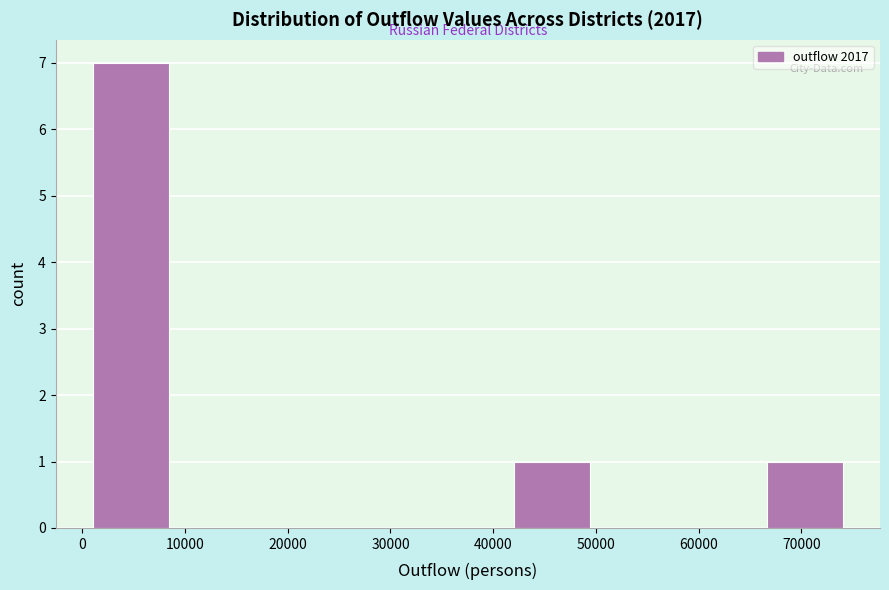

Reading left to right, list every bar in this chart as the range it spans on the x-axis followed by its height. Neither the bar edges nor the heights are printed on the chart, so give them approximately, as read against the axes.

1000 to 9000: 7
9000 to 17000: 0
17000 to 26000: 0
26000 to 34000: 0
34000 to 42000: 0
42000 to 50000: 1
50000 to 58000: 0
58000 to 67000: 0
67000 to 75000: 1